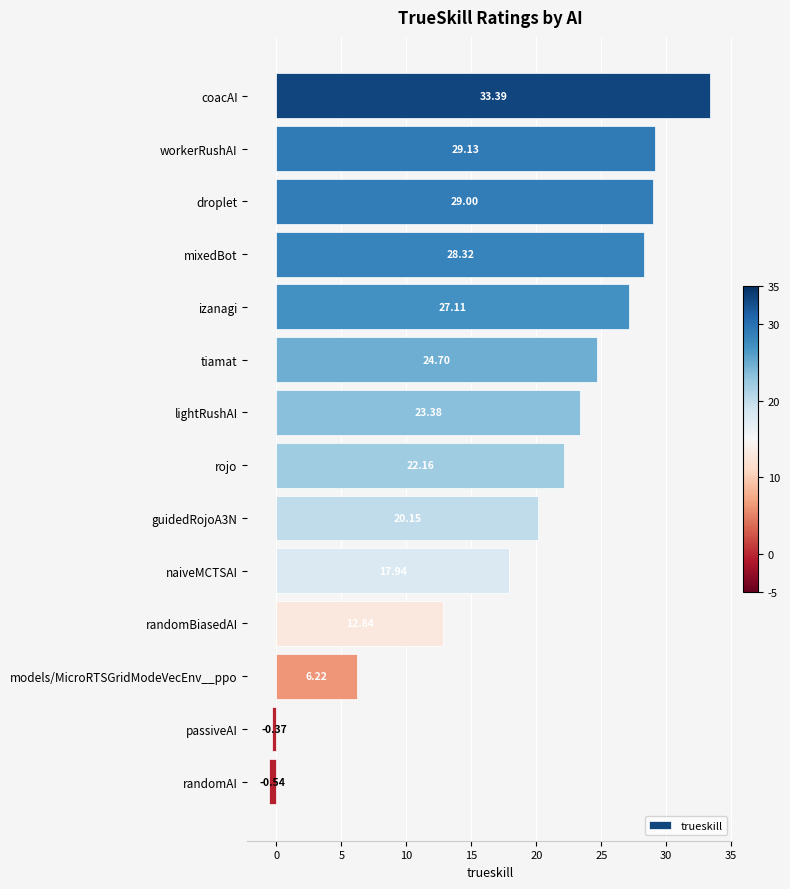

At which category does the chart reach its minimum across all series?

randomAI